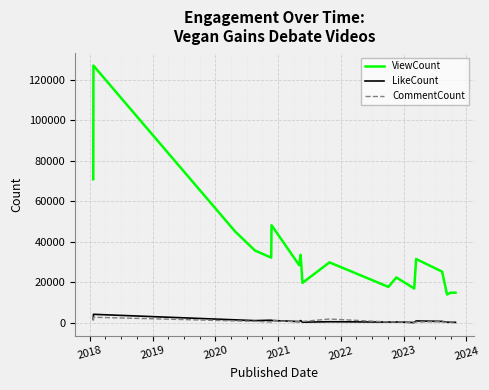

What is the minimum value for ViewCount?

14053